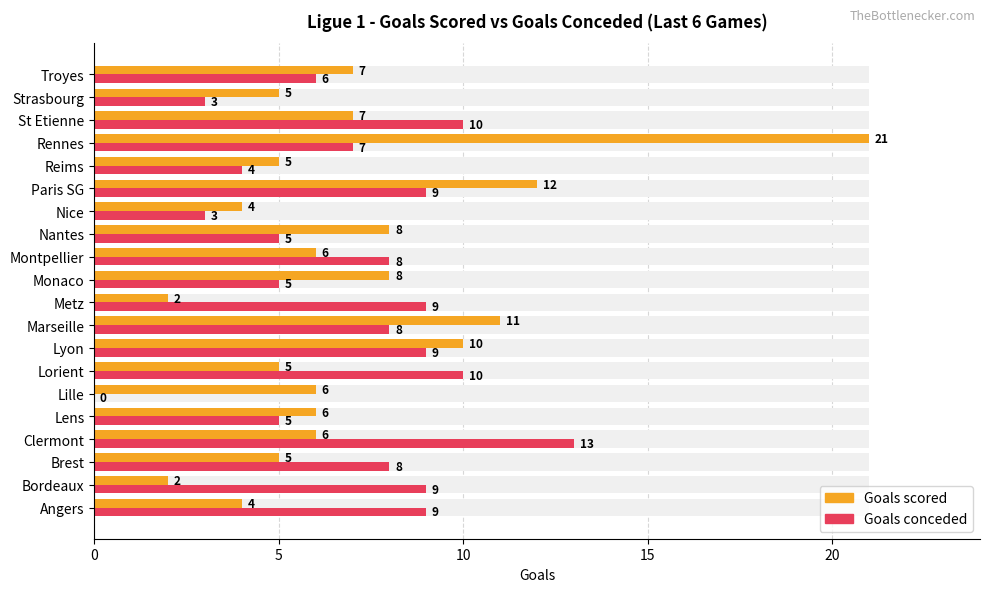

Is the value of Goals scored at Nice greater than the value of Goals conceded at Brest?

No